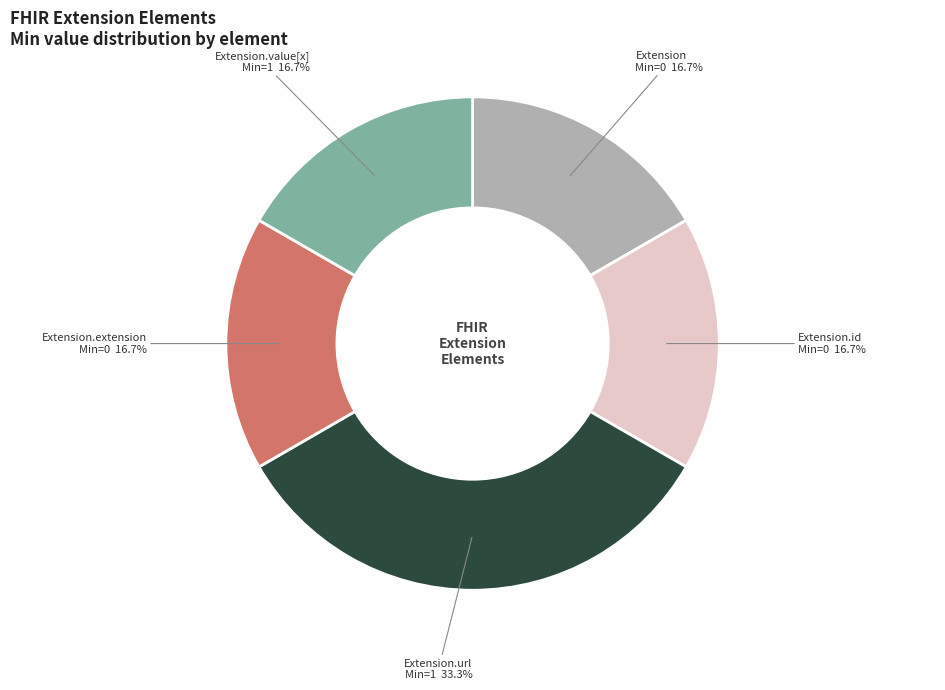

How many segments does this pie chart have?

5